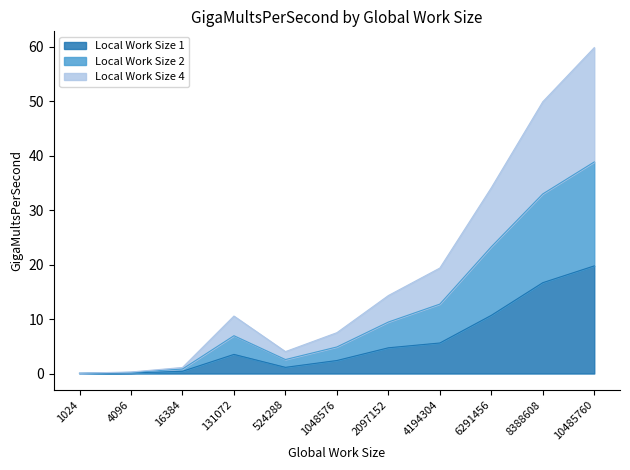

Is the value of Local Work Size 4 at 524288 greater than the value of Local Work Size 1 at 10485760?

No